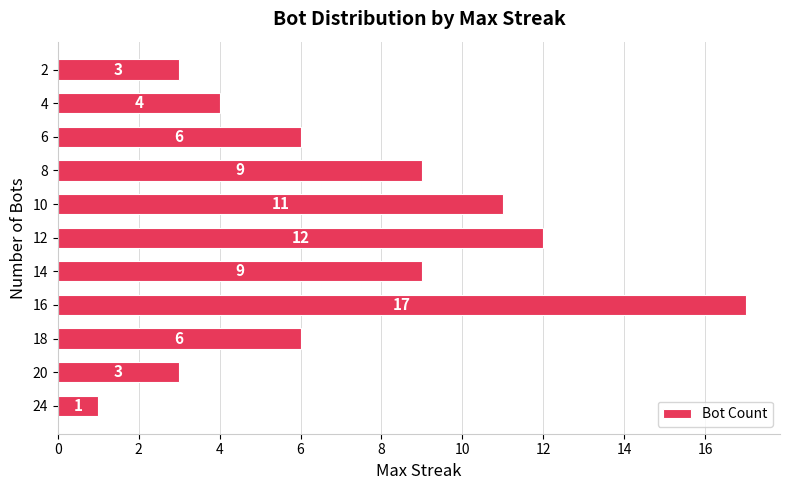

What is the maximum value shown in the chart?

17